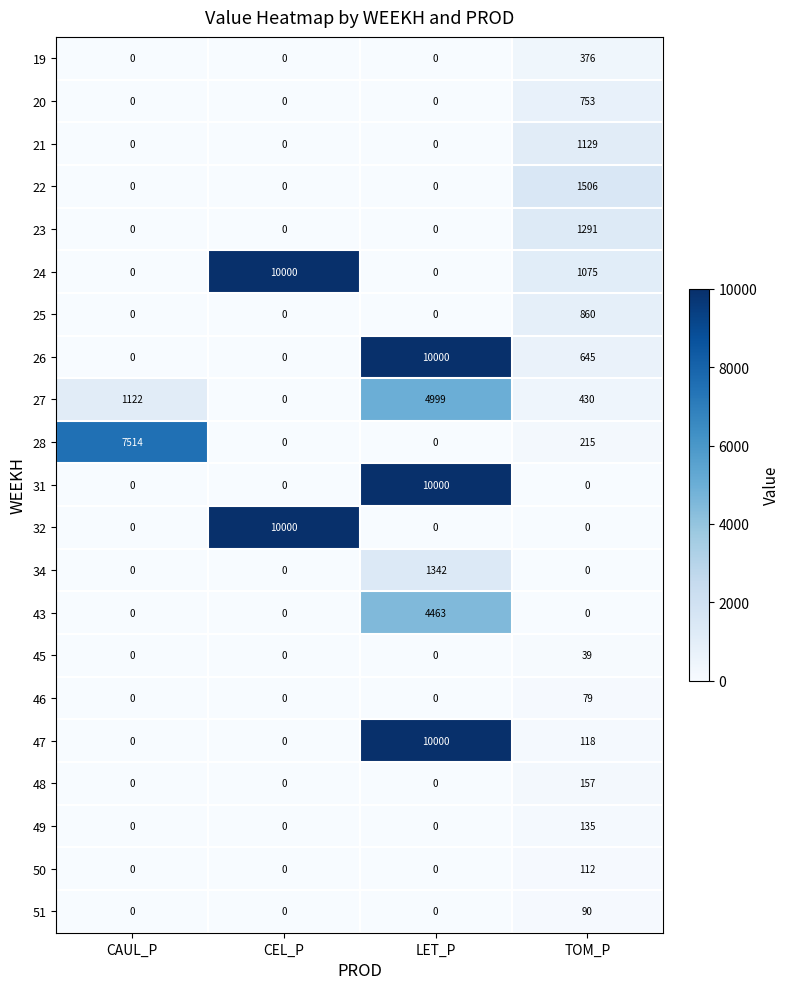

How many data points in 45 are above 0?

1